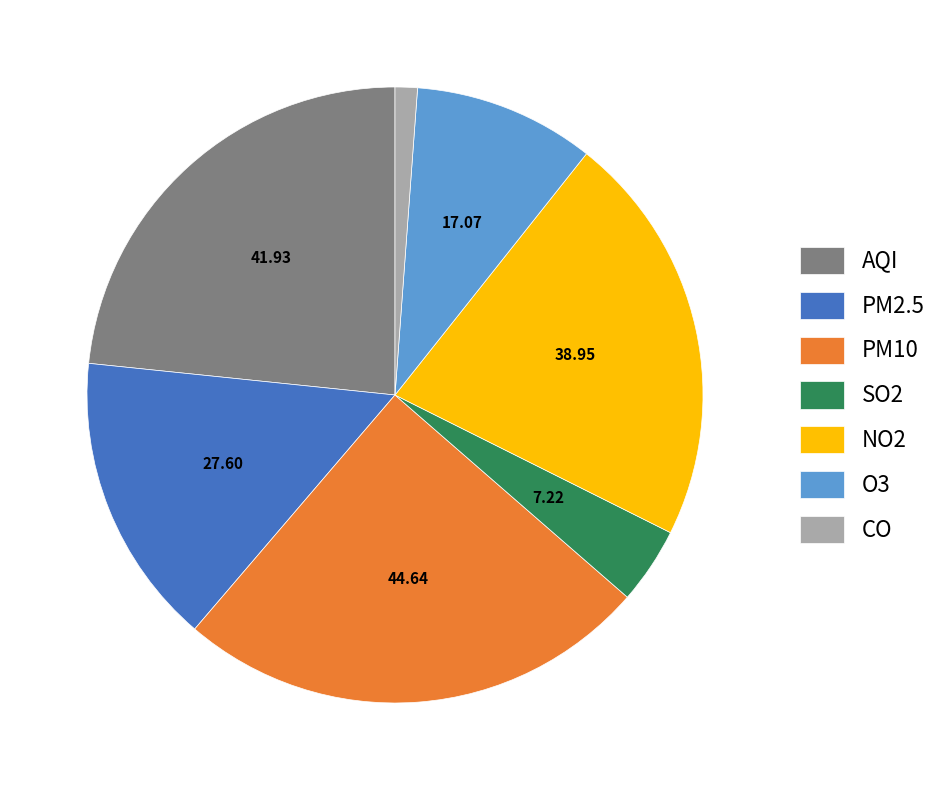

What is the ratio of the value at PM10 to the value at PM2.5?

1.6